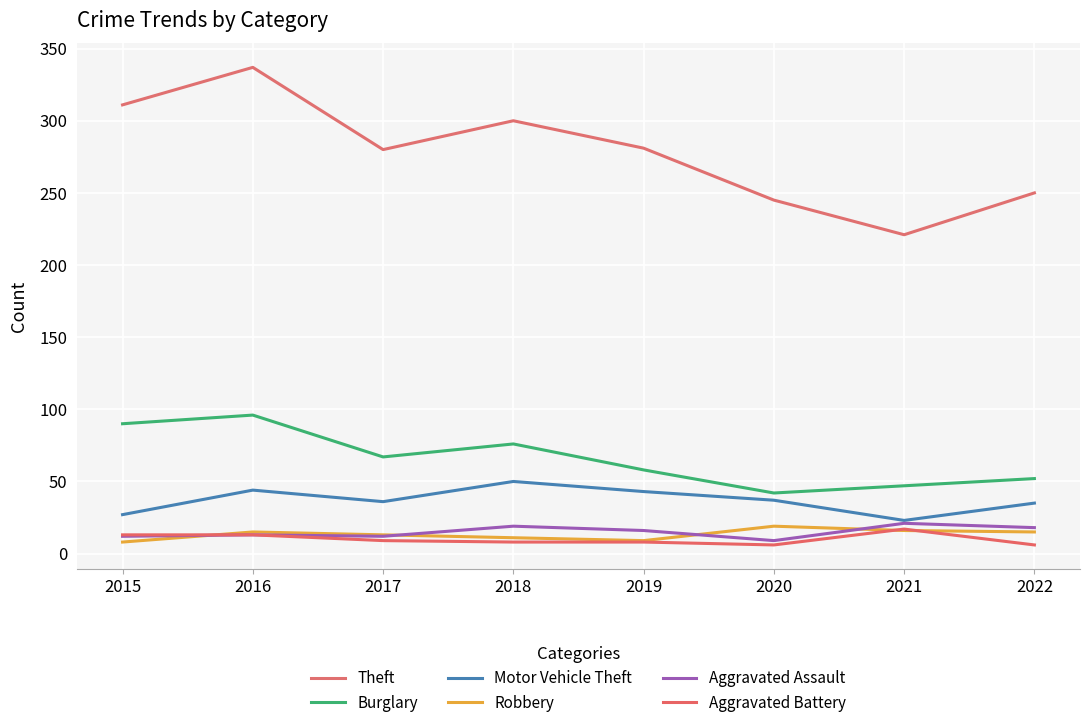

True or false: Aggravated Assault has a value of 12 at 2017.

True